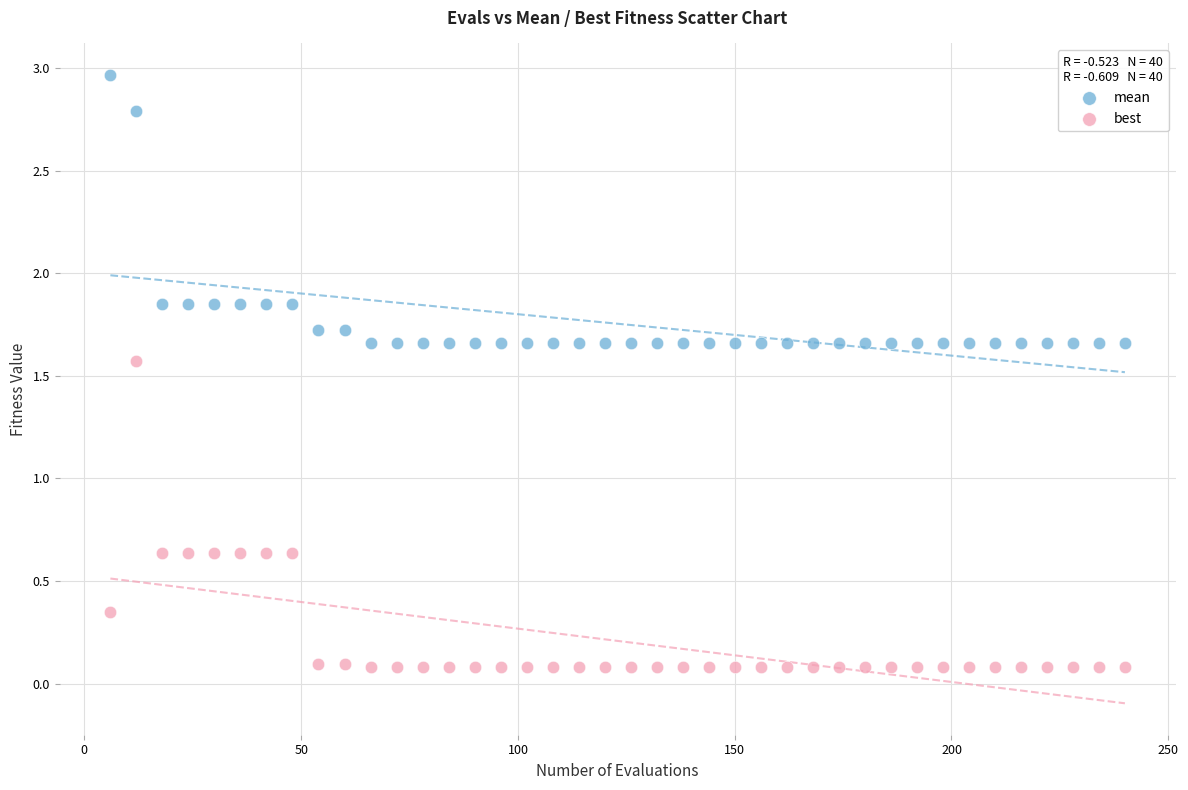

Across all data points, what is the range of Y values (max minus min)?

2.9